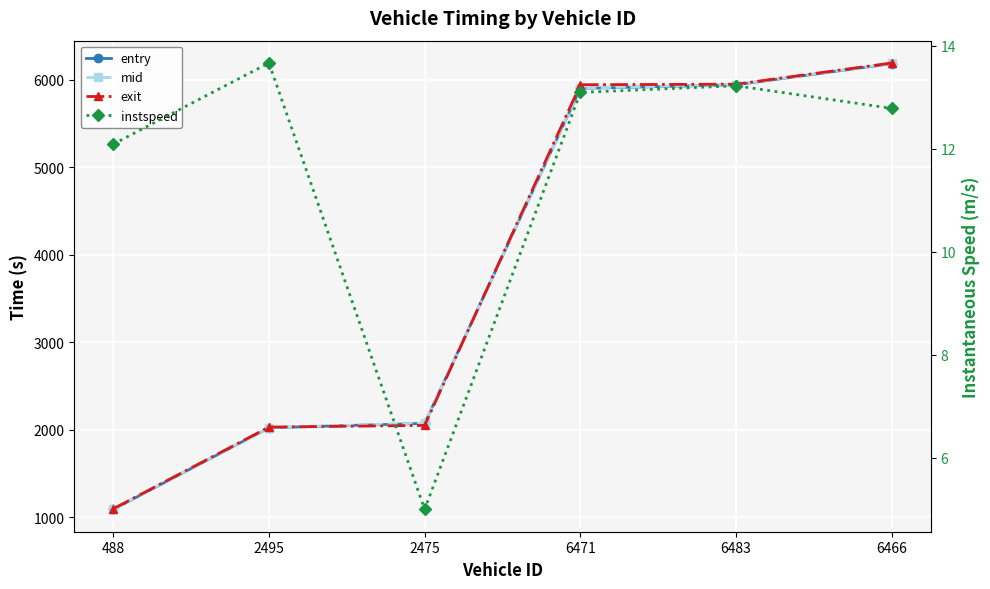

At which category does instspeed reach its first local valley?

2475